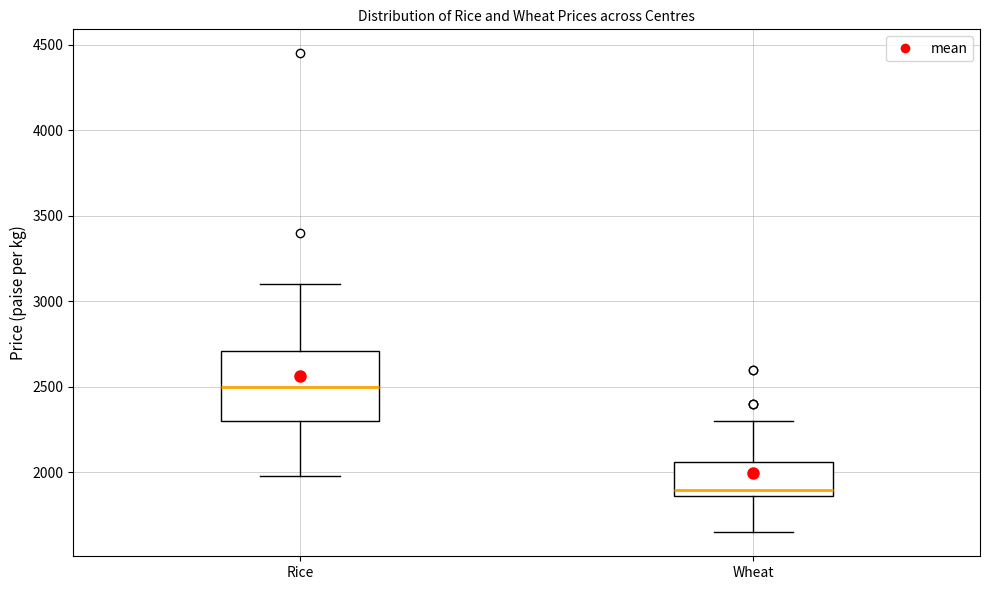

Which box's median line is the highest?

Rice